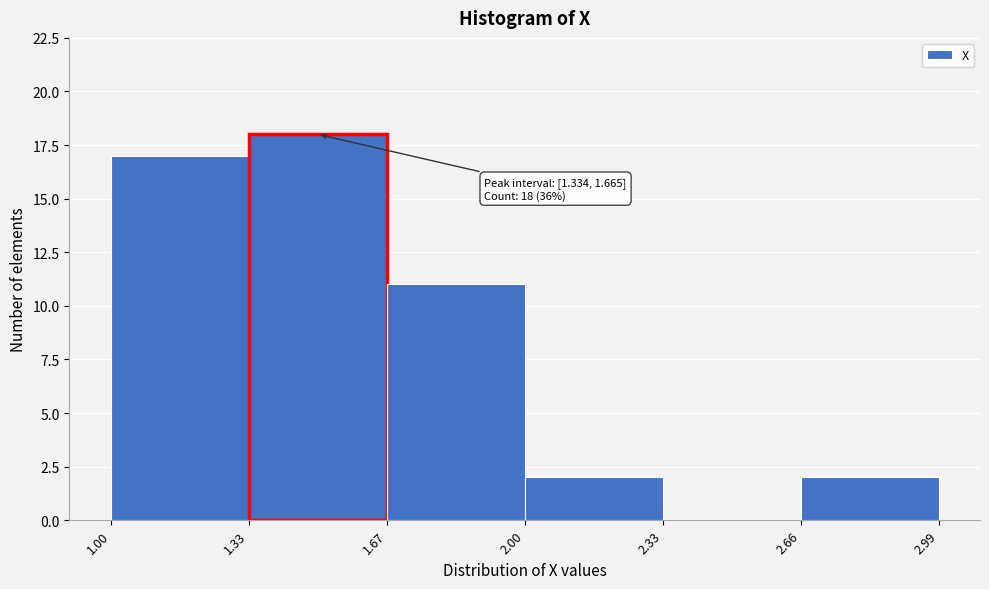

Over which range of the x-axis is the bar tallest?

1.33 to 1.67